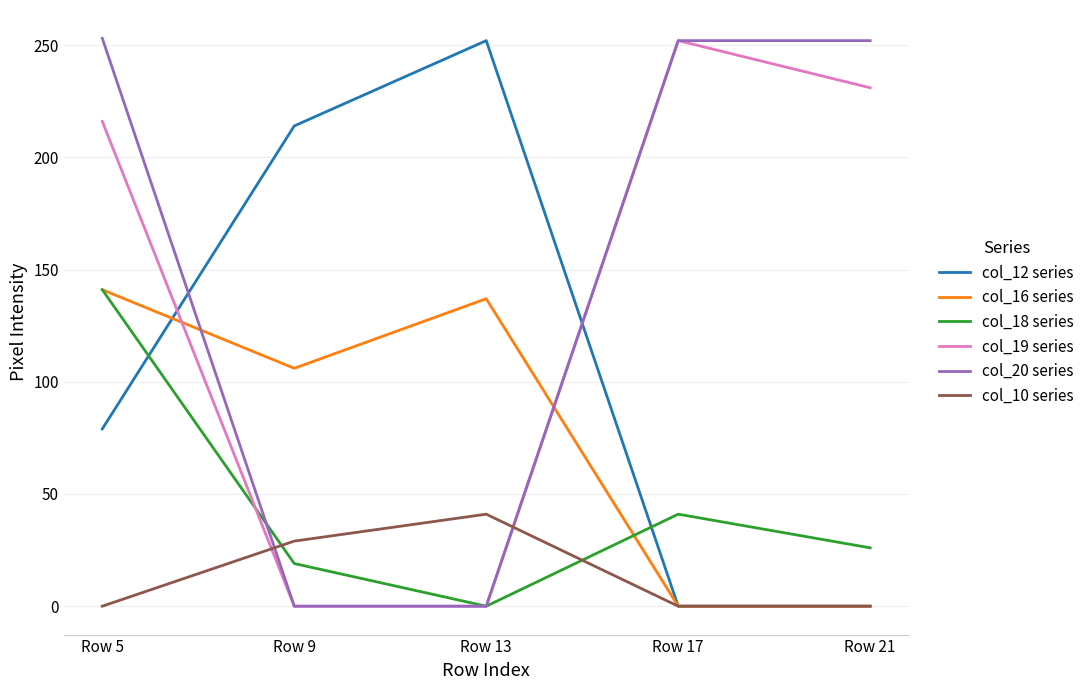

At which label does col_18 series reach its minimum?

Row 13